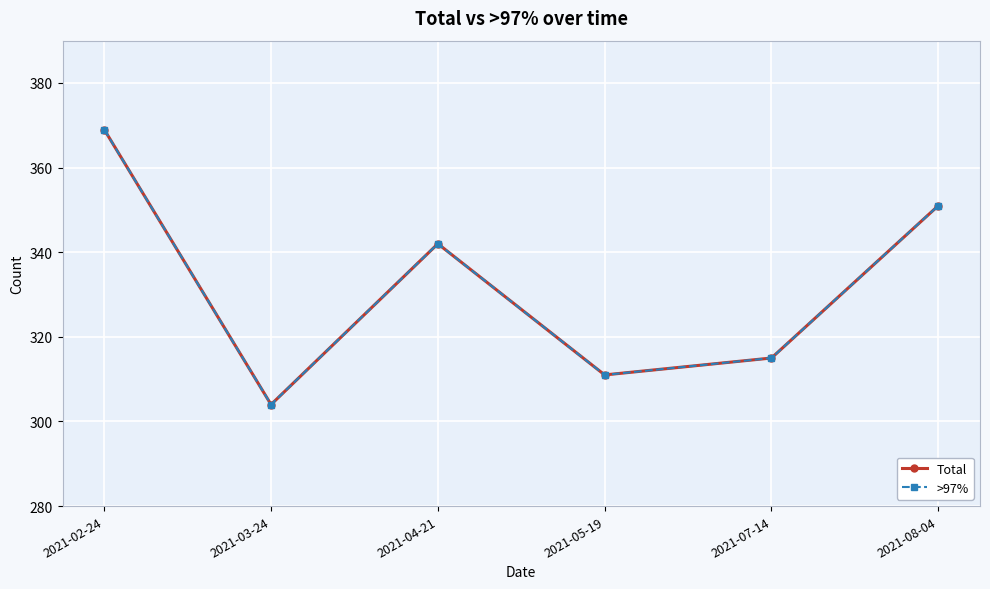

Reading right to left, extract all data points from this chart.

Total: 2021-08-04=351	2021-07-14=315	2021-05-19=311	2021-04-21=342	2021-03-24=304	2021-02-24=369
>97%: 2021-08-04=351	2021-07-14=315	2021-05-19=311	2021-04-21=342	2021-03-24=304	2021-02-24=369